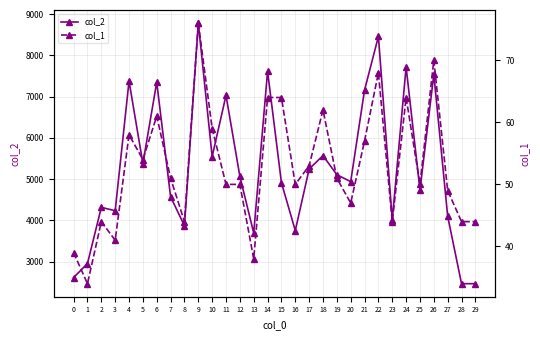

Is the value of col_1 at 23 greater than the value of col_2 at 4?

No